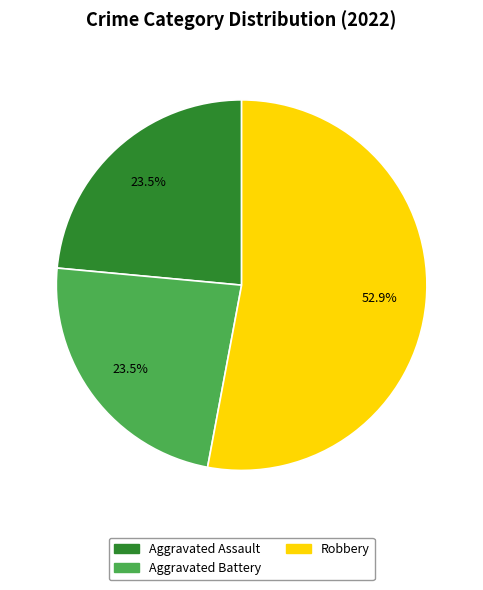

How many slices are in this pie chart?

3